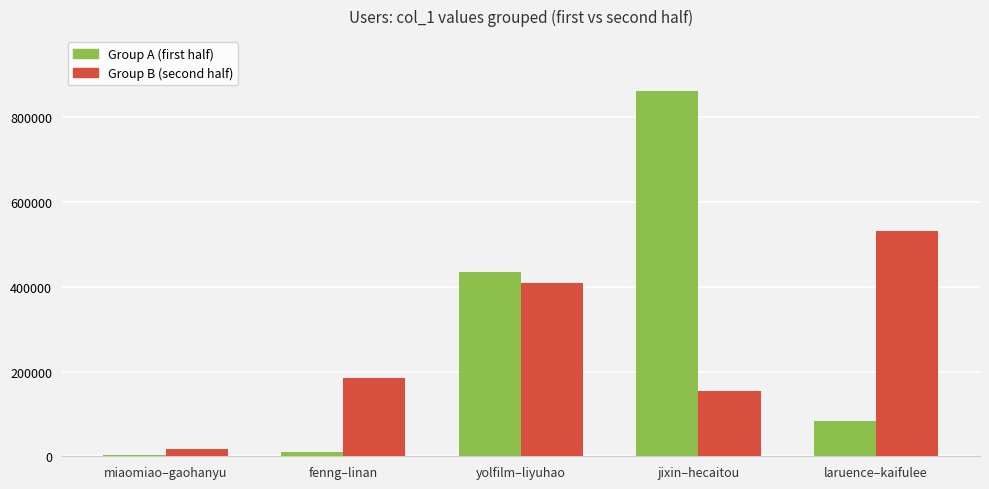

What is the difference between the Group B (second half) values at jixin–hecaitou and laruence–kaifulee?

376686